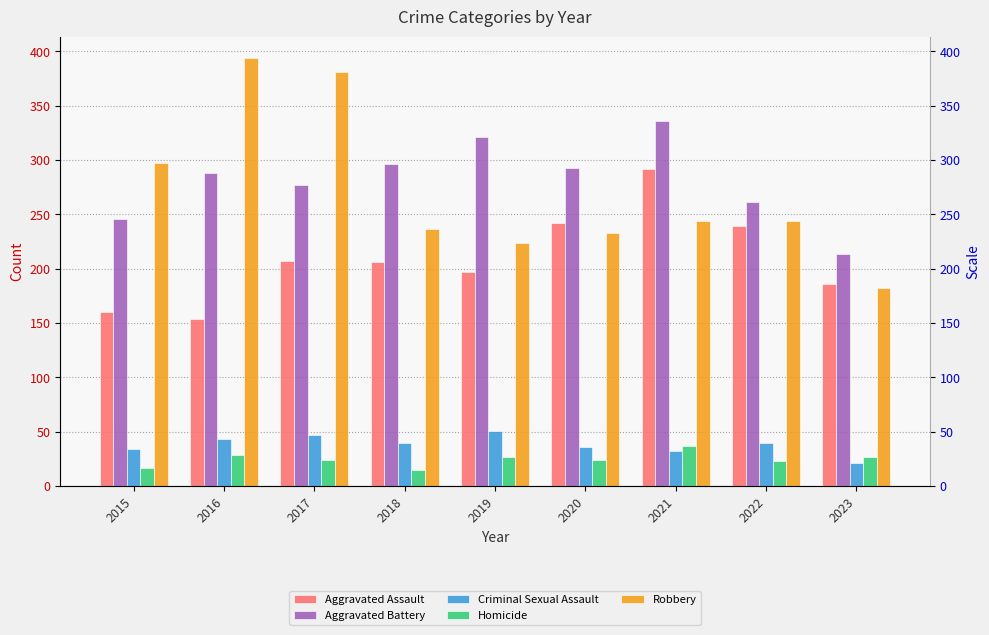

The value of Criminal Sexual Assault at 2016 is 12. True or false?

False